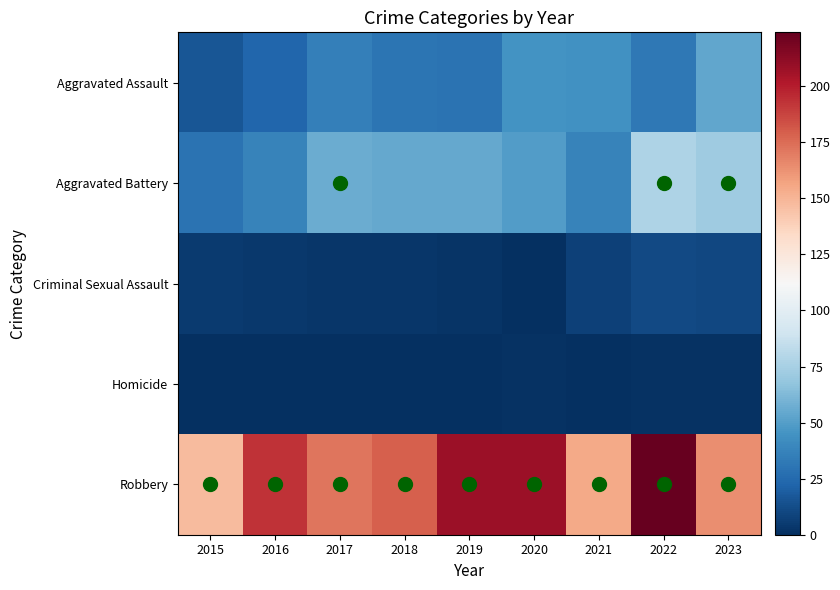

What is the difference between the highest and lowest values at 2020?

208